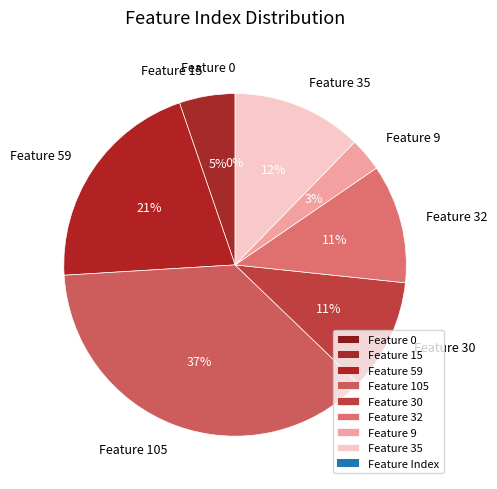

True or false: Feature 9 accounts for 3% of the total.

True